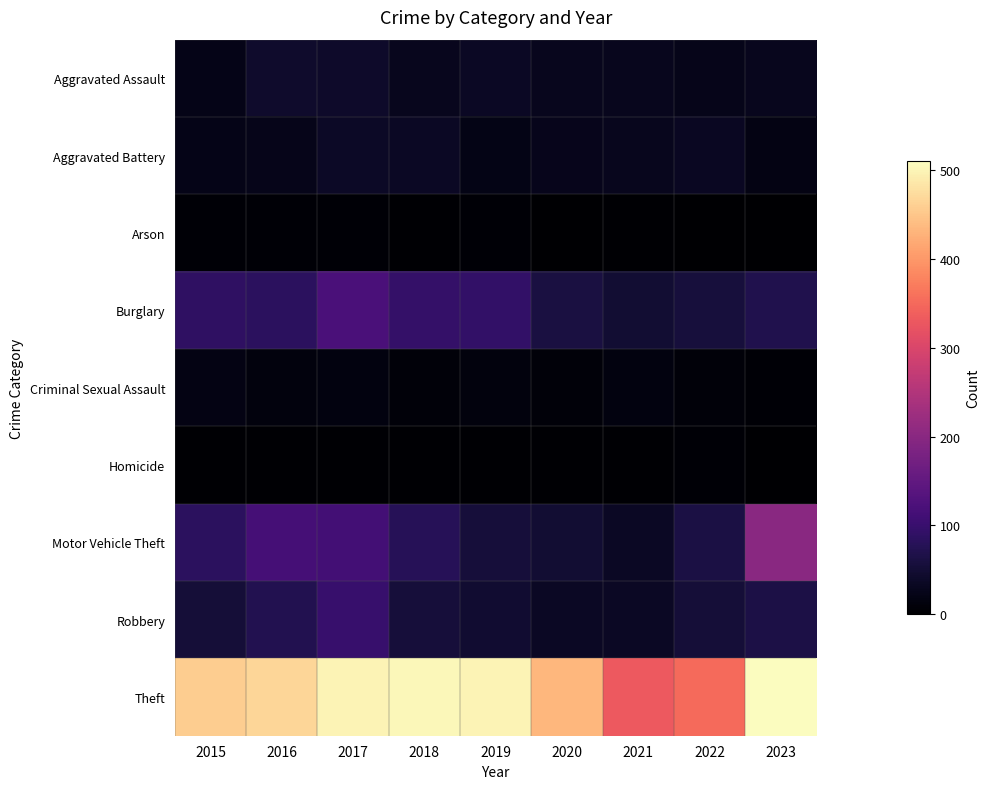

What is the maximum value shown in the chart?

510